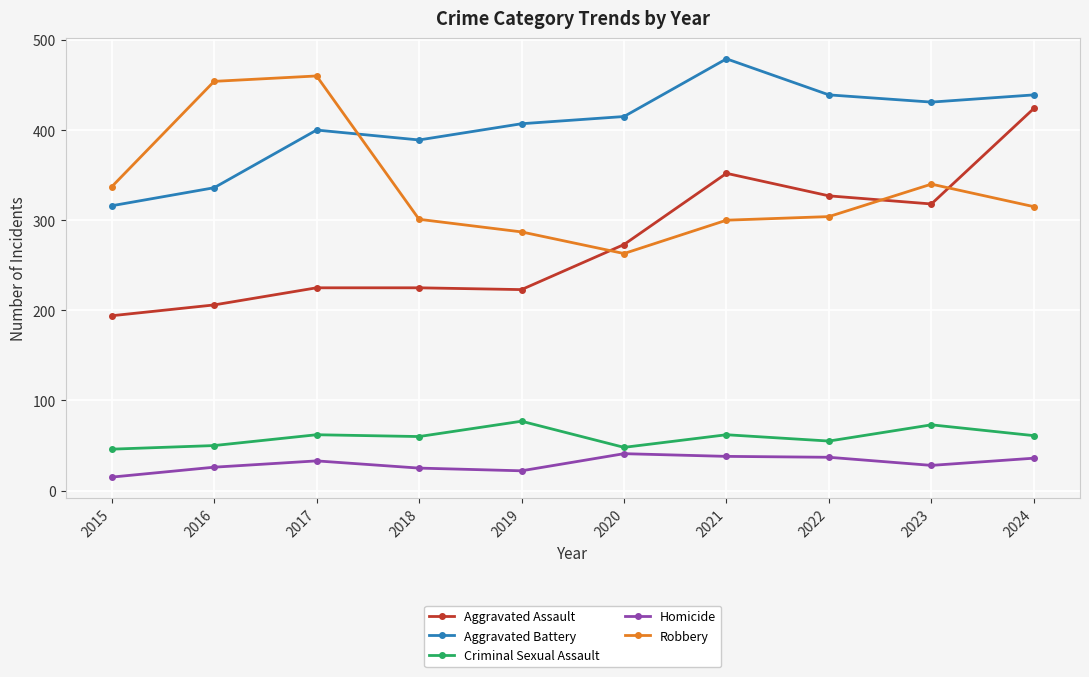

True or false: Robbery has more than 1 interior local peaks.

True